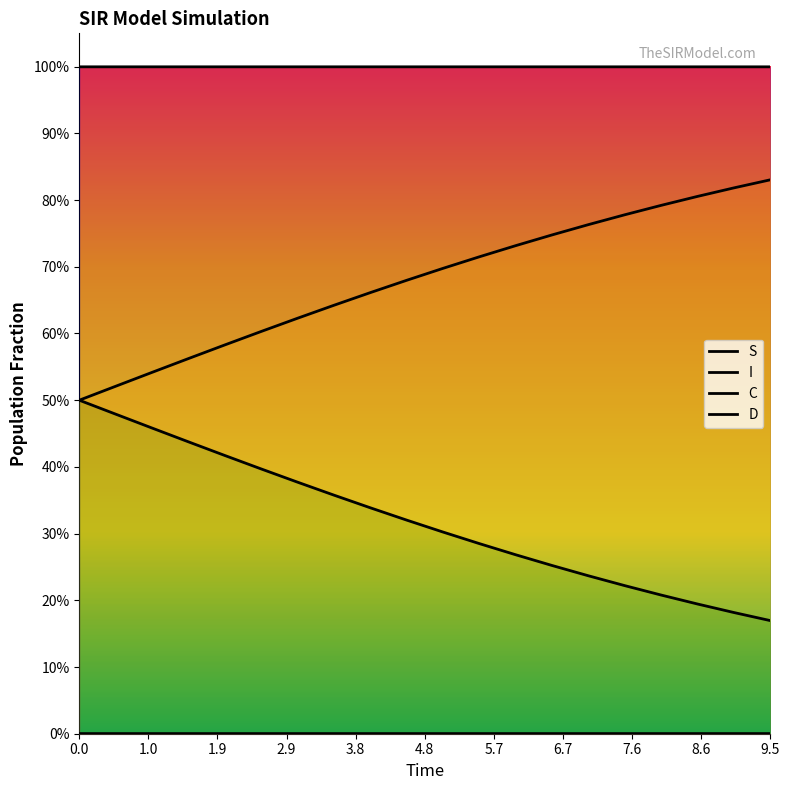

What are all the series names shown in the legend?

S, I, C, D